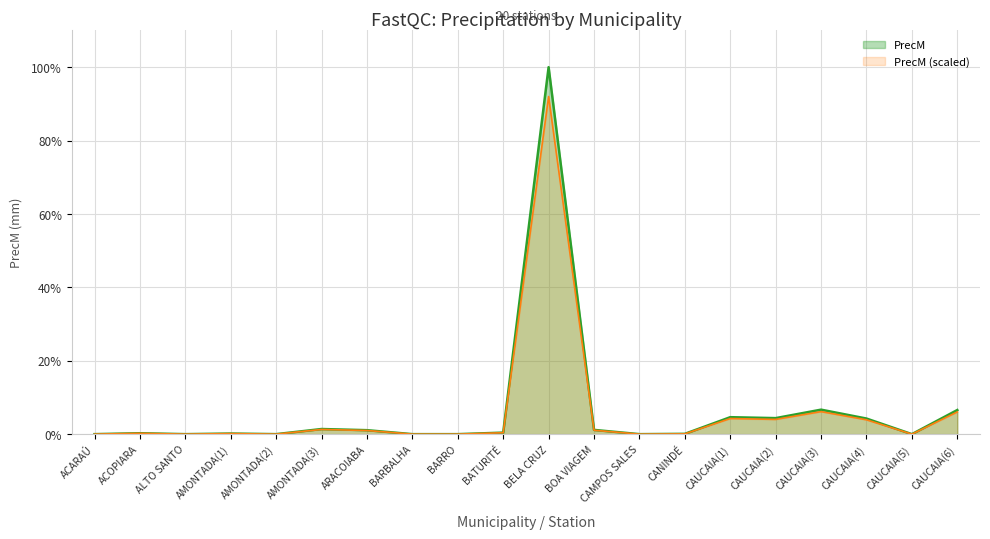

What is the label of the 3rd point from the left?

ALTO SANTO